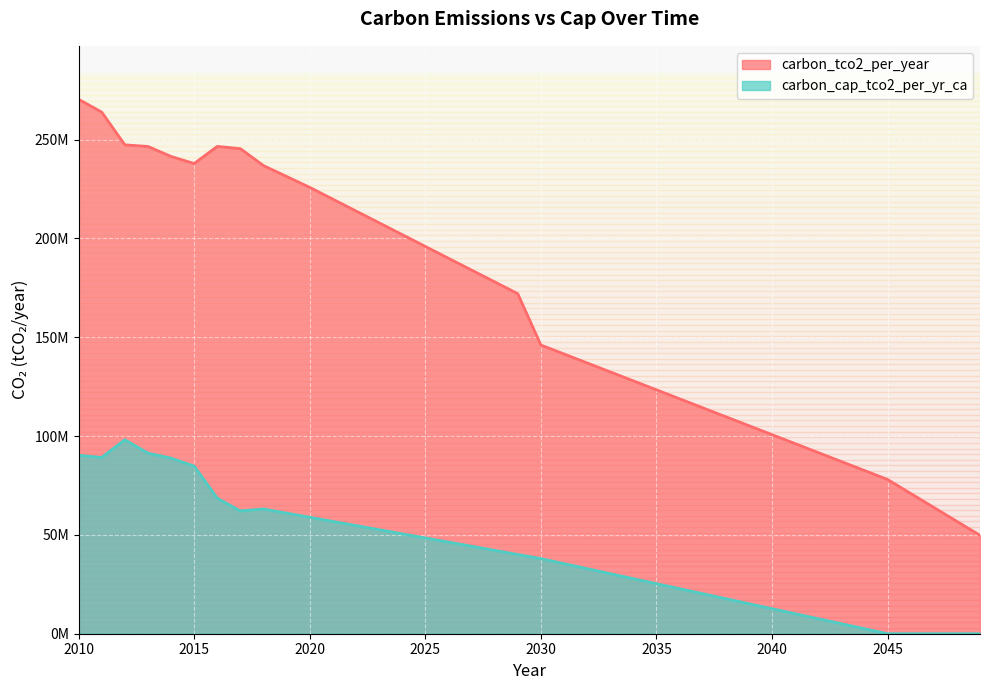

True or false: carbon_tco2_per_year has more than 1 points higher than both neighbors.

False